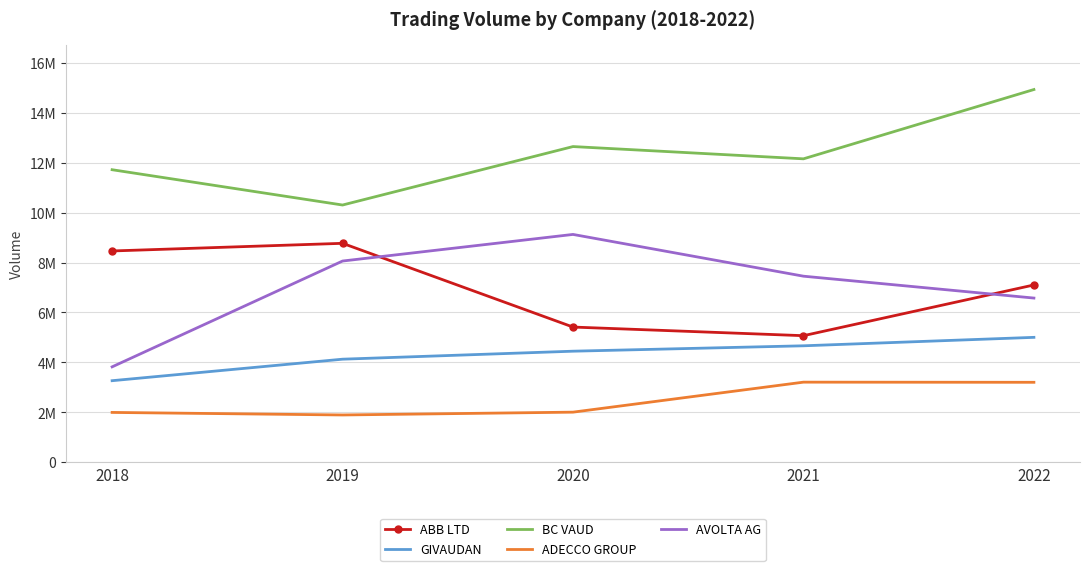

What are all the series names shown in the legend?

ABB LTD, GIVAUDAN, BC VAUD, ADECCO GROUP, AVOLTA AG